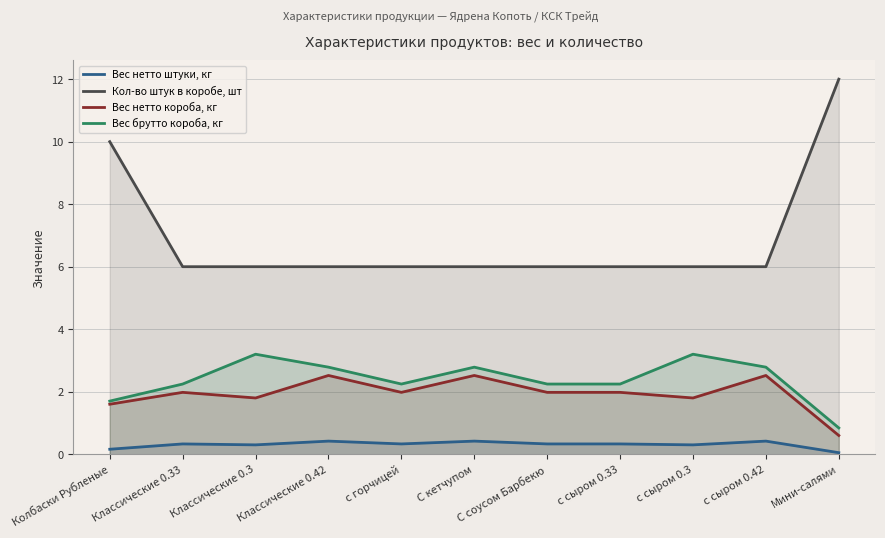

Which series changed the most between Колбаски Рубленые and Классические 0.33?

Кол-во штук в коробе, шт